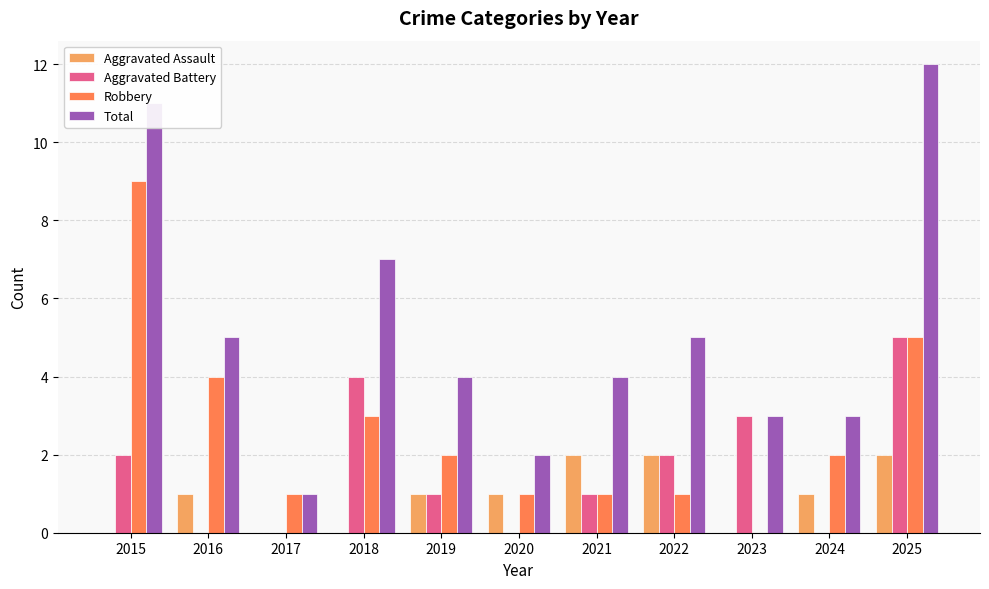

Which series has the largest total across all categories?

Total